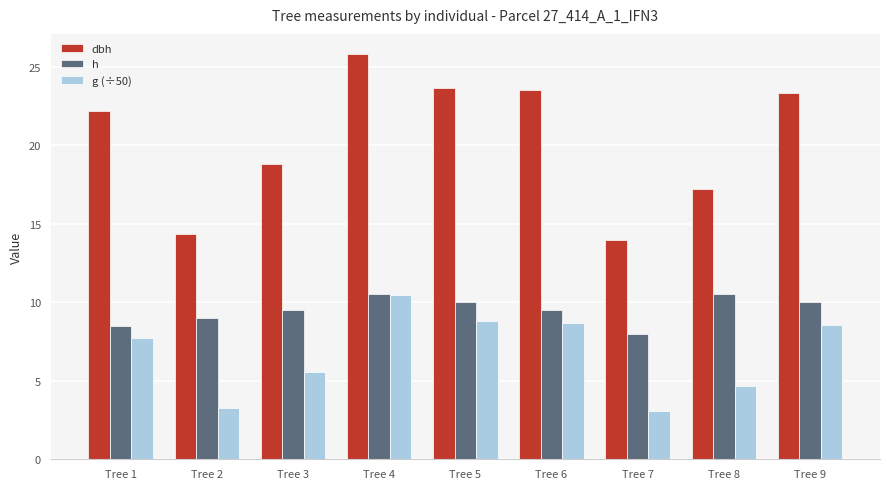

Where does the g (÷50) series first go above 7?

Tree 1